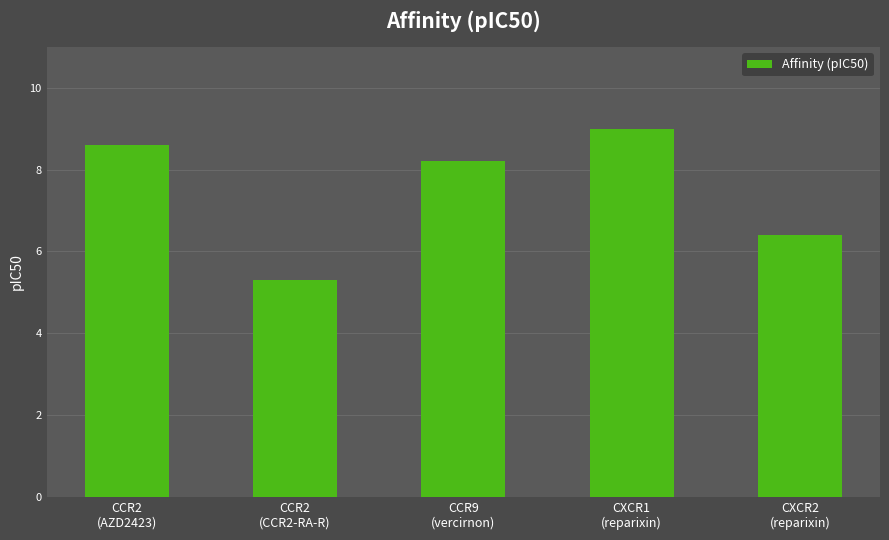

True or false: the data shows 5.3 at CCR2
(CCR2-RA-R).

True